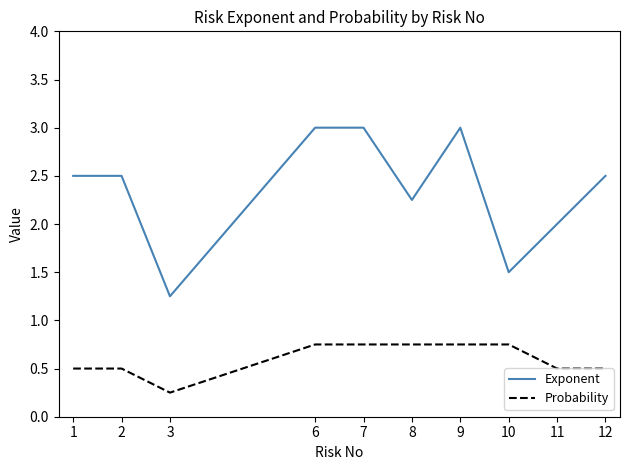

Is it true that Probability equals 1.3 at 10?

False